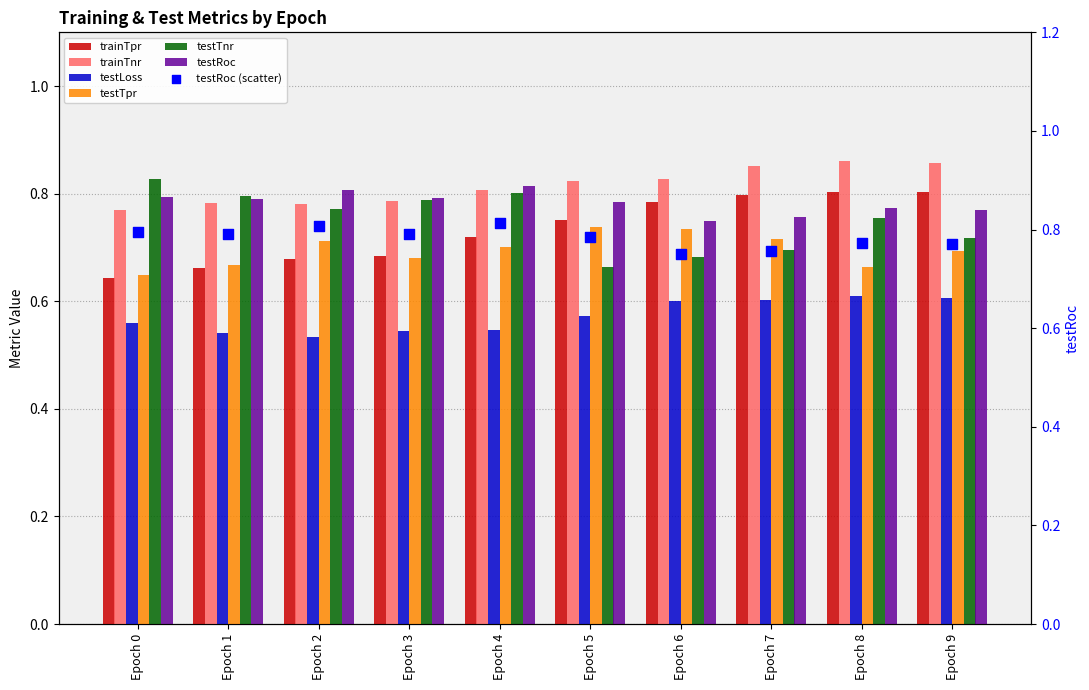

Which series has the widest spread of Y values?

testTnr